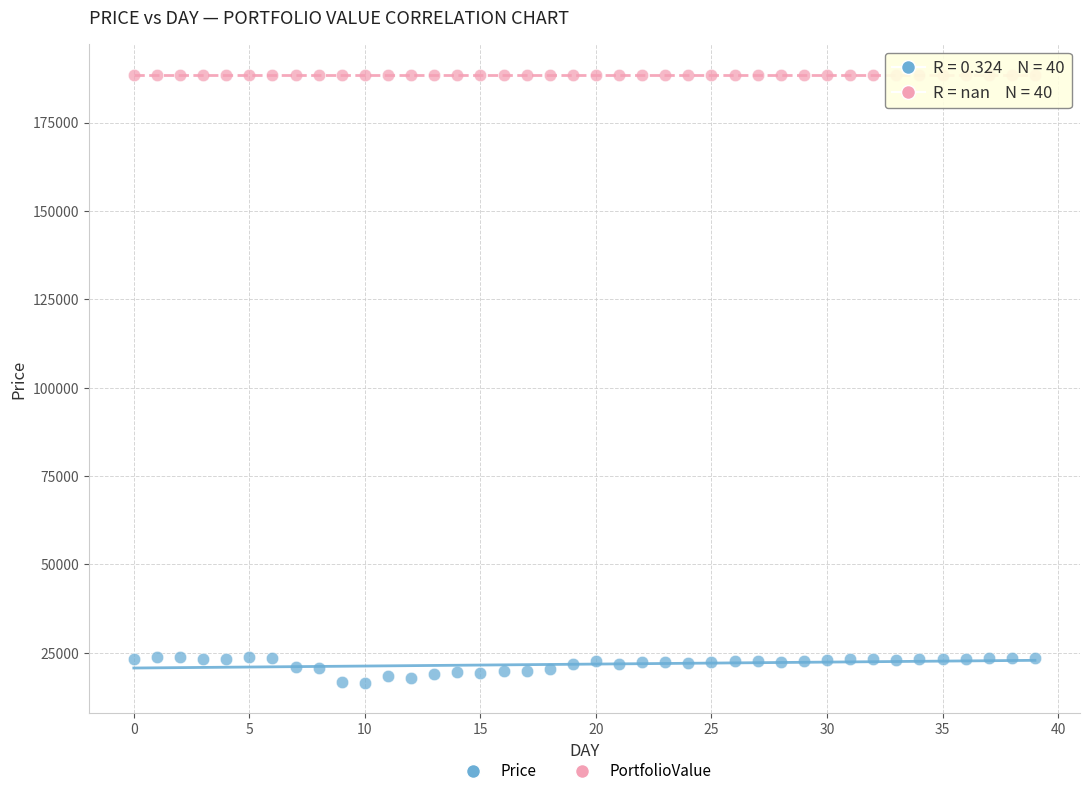

Which series contains the highest Y value?

PortfolioValue